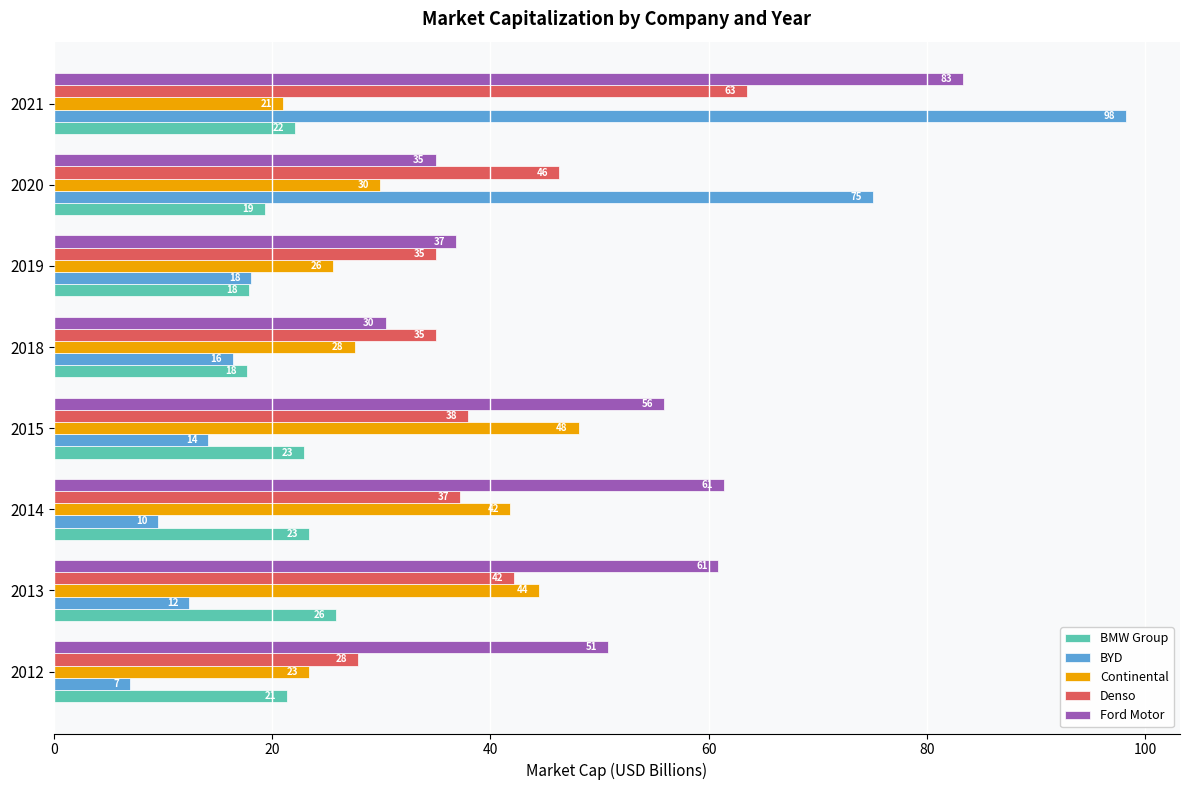

What is the spread (max minus min) of values at 2019?

19.0